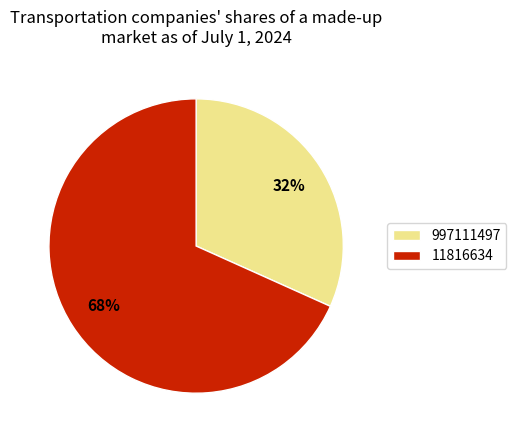

Does 11816634 represent more than half of the total?

Yes